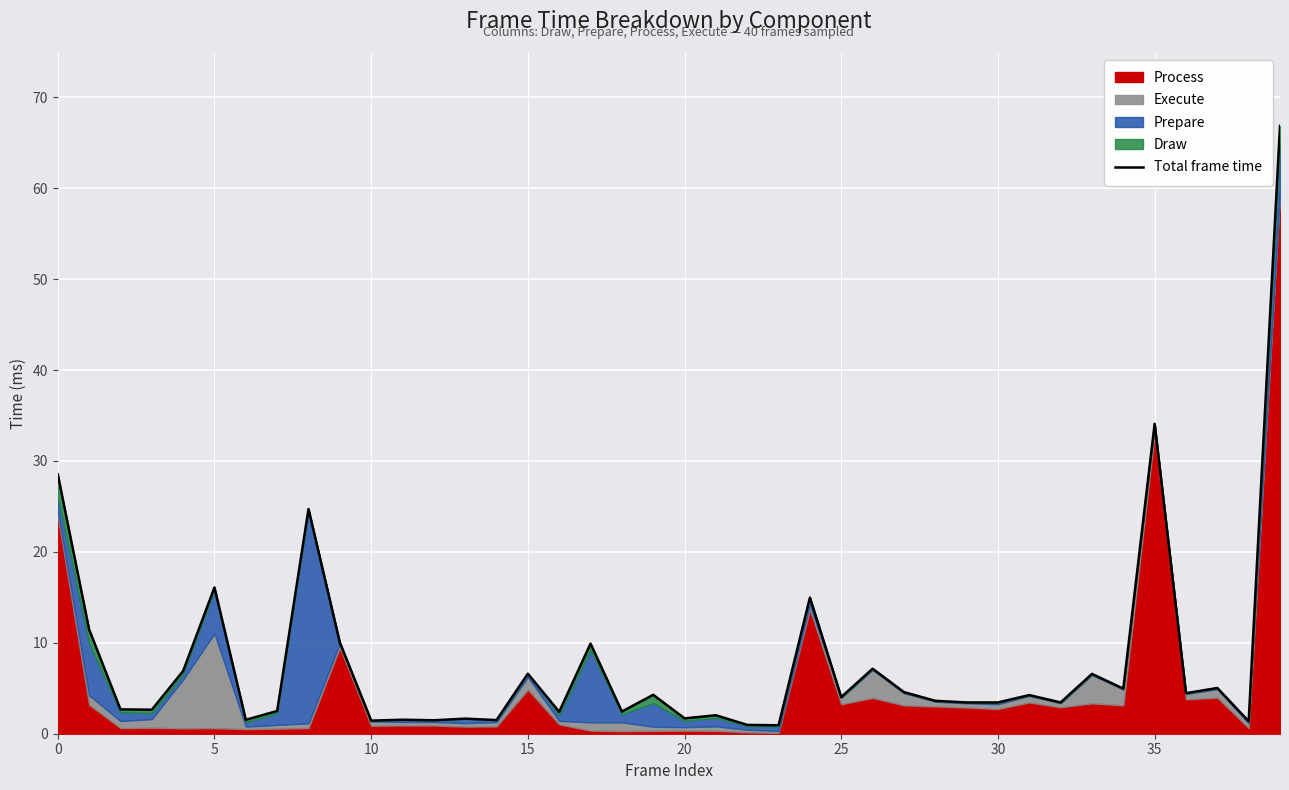

True or false: the data shows 1.6 at 35.

False